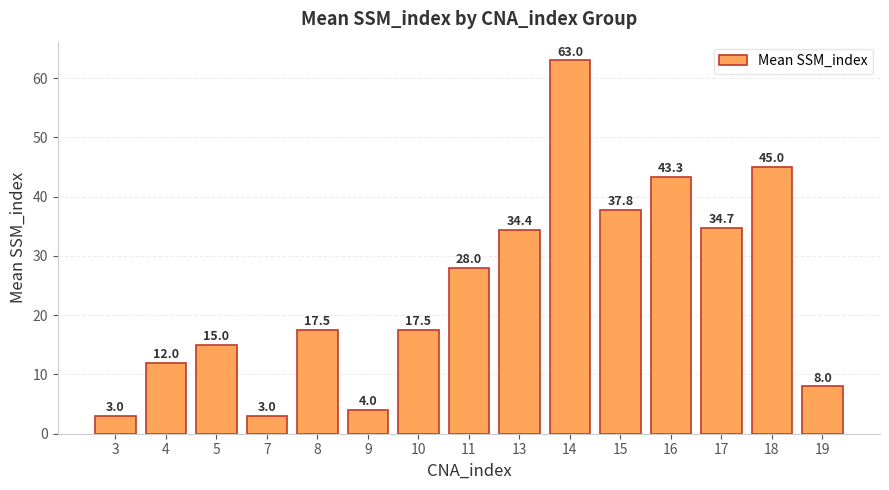

What is the difference between the maximum and minimum values?

60.0